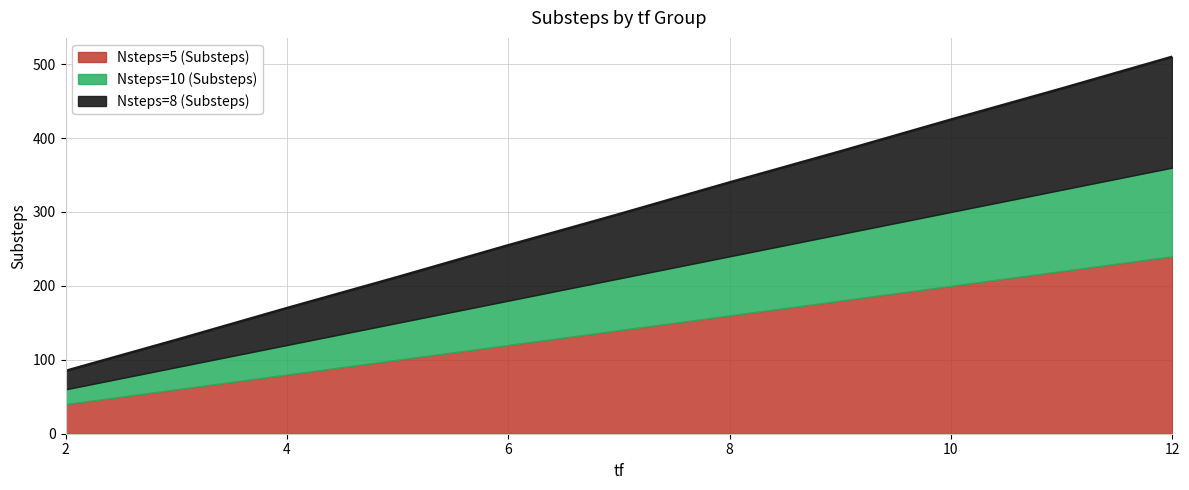

The Nsteps=8 (Substeps) series shows 112 at 9. True or false?

True